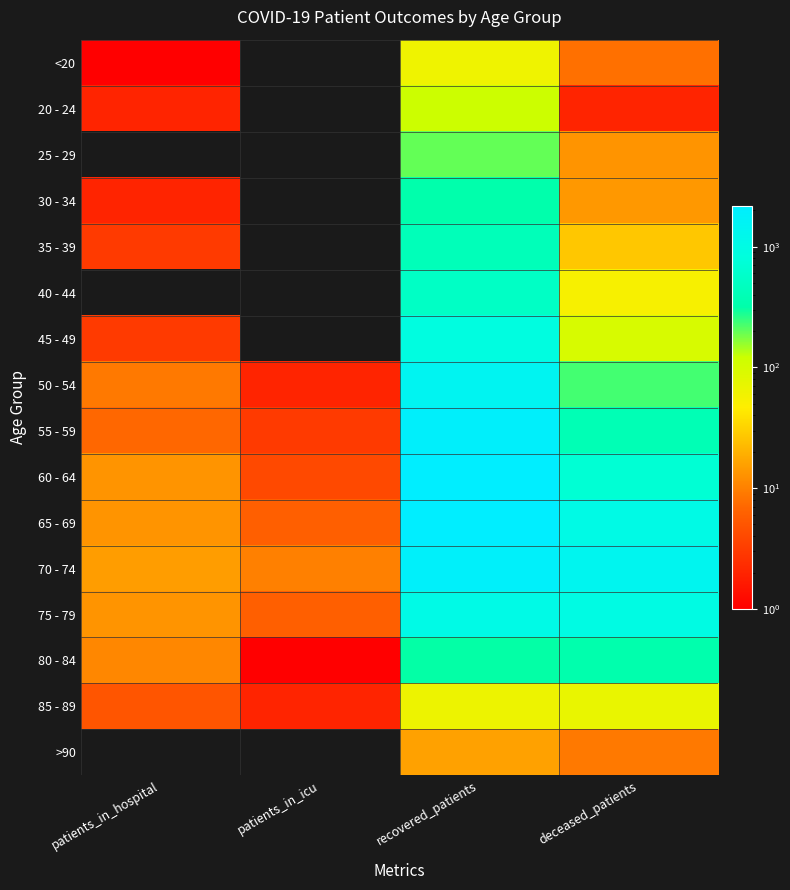

What is the spread (max minus min) of values at patients_in_hospital?

15